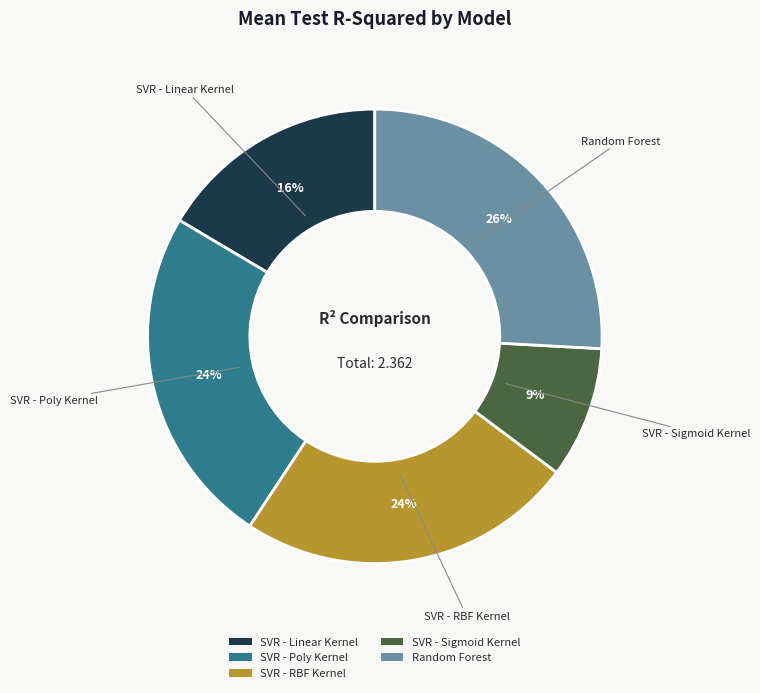

To the nearest percent, what is the average slice percentage?

20%